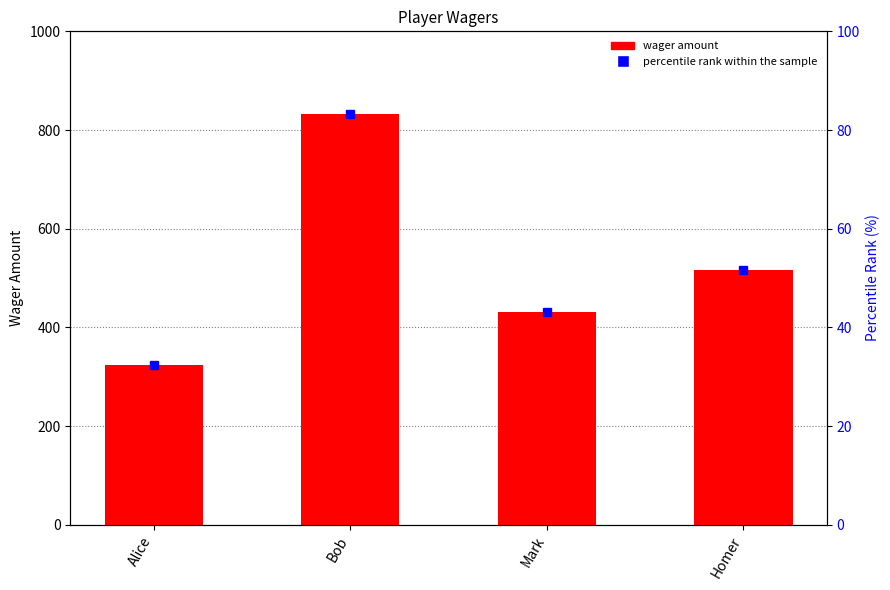

Rank the categories by value from highest to lowest.

Bob, Homer, Mark, Alice